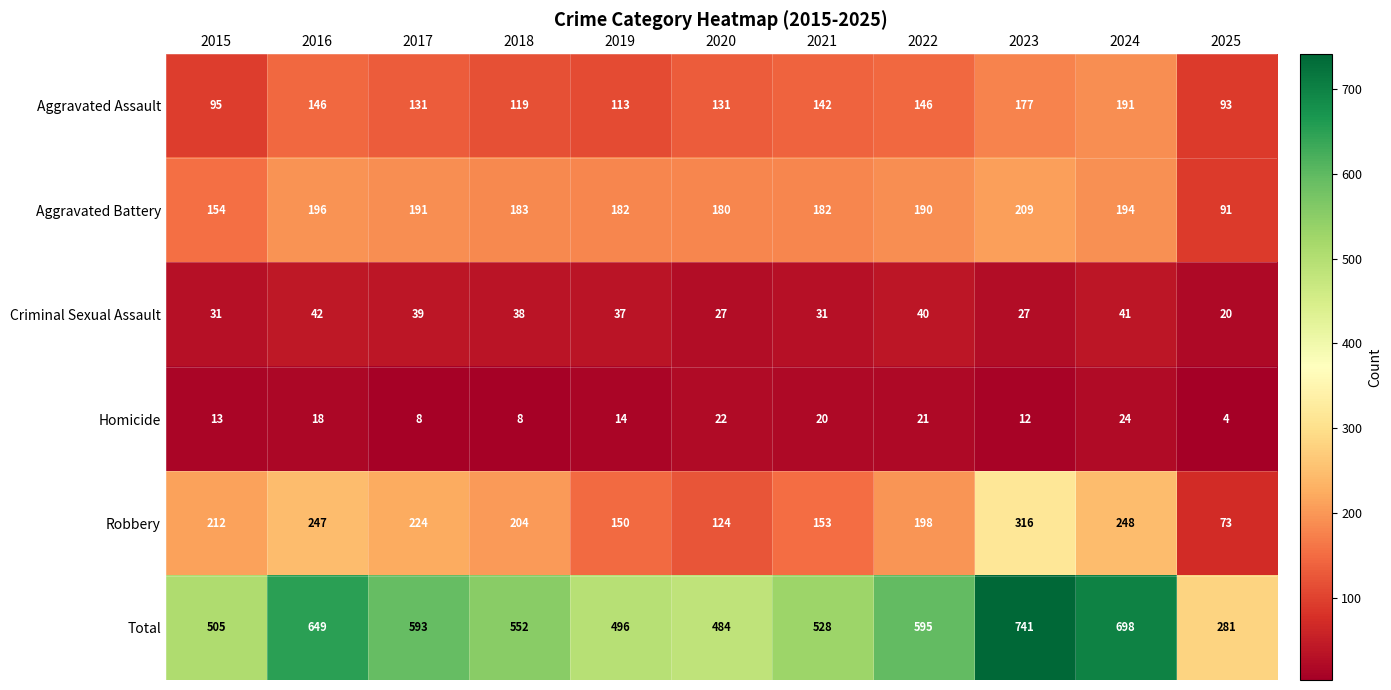

The Aggravated Assault series shows 119 at 2018. True or false?

True